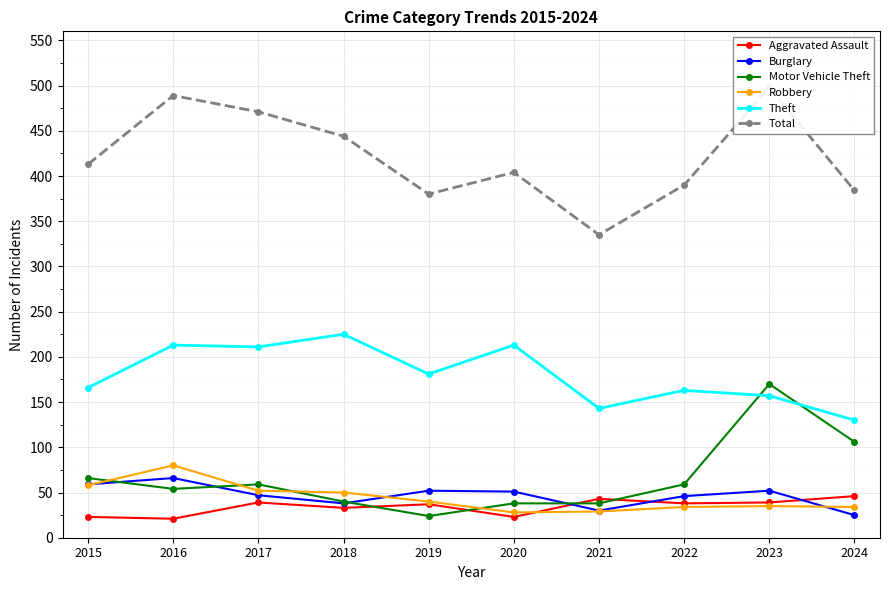

Rank the categories by Robbery value from highest to lowest.

2016, 2015, 2017, 2018, 2019, 2023, 2022, 2024, 2021, 2020